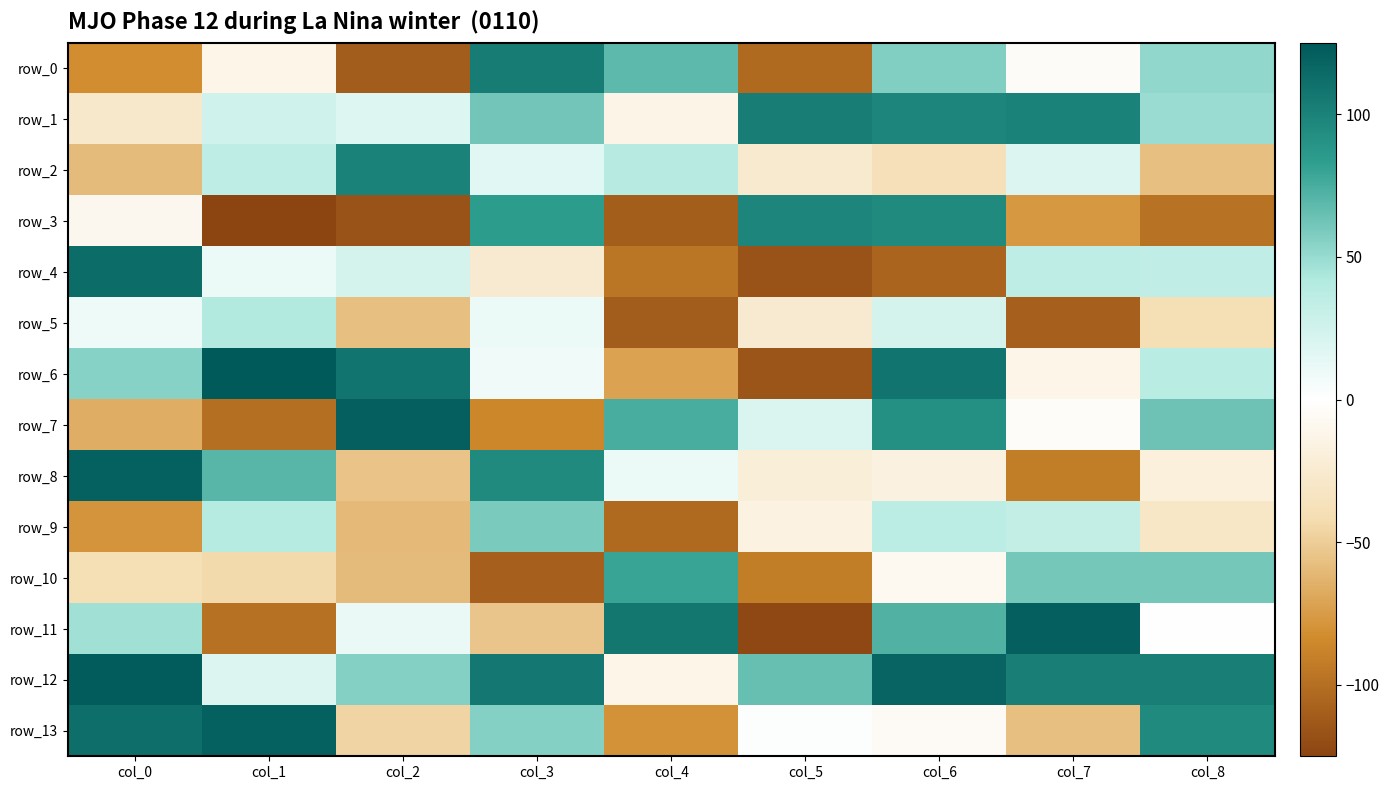

Reading left to right, transcribe all the data shown in this chart.

row_0: col_0=-83	col_1=-12	col_2=-111	col_3=104	col_4=68	col_5=-103	col_6=57	col_7=-4	col_8=52
row_1: col_0=-28	col_1=25	col_2=18	col_3=62	col_4=-13	col_5=103	col_6=98	col_7=100	col_8=49
row_2: col_0=-59	col_1=35	col_2=100	col_3=16	col_4=39	col_5=-26	col_6=-38	col_7=19	col_8=-57
row_3: col_0=-9	col_1=-125	col_2=-117	col_3=84	col_4=-110	col_5=98	col_6=95	col_7=-77	col_8=-98
row_4: col_0=113	col_1=10	col_2=23	col_3=-25	col_4=-96	col_5=-117	col_6=-106	col_7=35	col_8=34
row_5: col_0=9	col_1=41	col_2=-57	col_3=10	col_4=-111	col_5=-25	col_6=23	col_7=-109	col_8=-40
row_6: col_0=55	col_1=124	col_2=108	col_3=8	col_4=-72	col_5=-115	col_6=108	col_7=-12	col_8=38
row_7: col_0=-66	col_1=-100	col_2=121	col_3=-86	col_4=75	col_5=20	col_6=92	col_7=-3	col_8=63
row_8: col_0=120	col_1=70	col_2=-55	col_3=95	col_4=10	col_5=-21	col_6=-17	col_7=-92	col_8=-19
row_9: col_0=-79	col_1=40	col_2=-60	col_3=59	col_4=-103	col_5=-16	col_6=36	col_7=33	col_8=-30
row_10: col_0=-40	col_1=-43	col_2=-59	col_3=-109	col_4=80	col_5=-92	col_6=-7	col_7=61	col_8=61
row_11: col_0=47	col_1=-99	col_2=11	col_3=-54	col_4=107	col_5=-123	col_6=72	col_7=121	col_8=0
row_12: col_0=123	col_1=19	col_2=56	col_3=106	col_4=-12	col_5=65	col_6=118	col_7=102	col_8=102
row_13: col_0=112	col_1=120	col_2=-46	col_3=56	col_4=-80	col_5=1	col_6=-5	col_7=-57	col_8=95